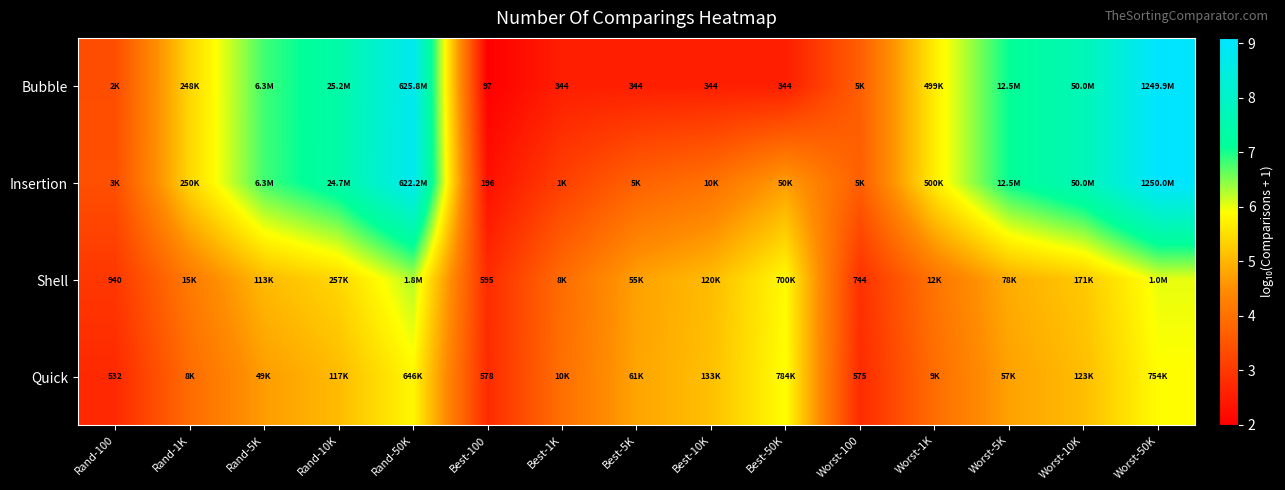

List the labels in order of Insertion value, largest first.

Worst-50K, Rand-50K, Worst-10K, Rand-10K, Worst-5K, Rand-5K, Worst-1K, Rand-1K, Best-50K, Best-10K, Best-5K, Worst-100, Rand-100, Best-1K, Best-100